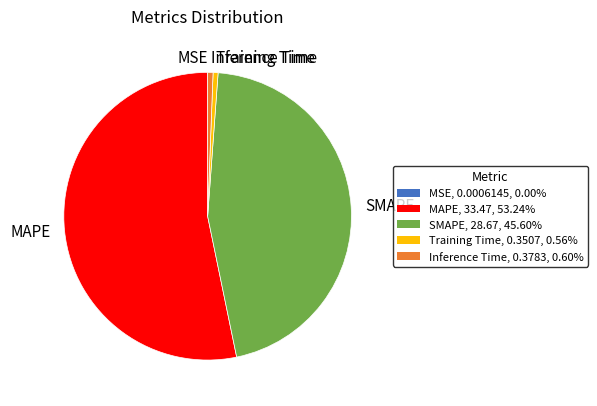

What is the majority slice?

MAPE